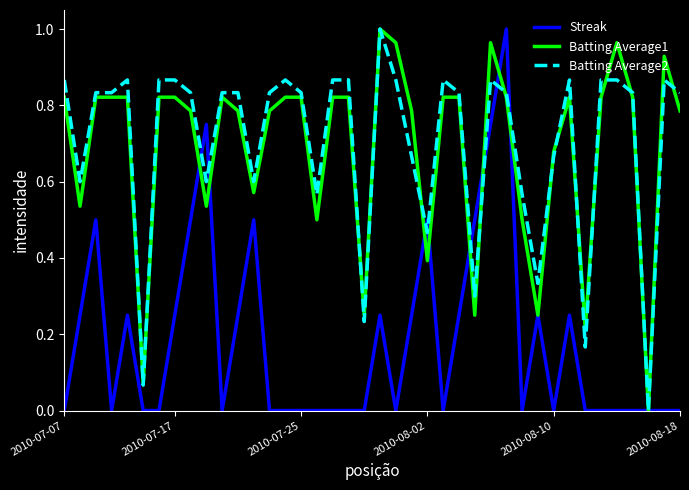

Does the chart display data point markers on the line(s)?

No